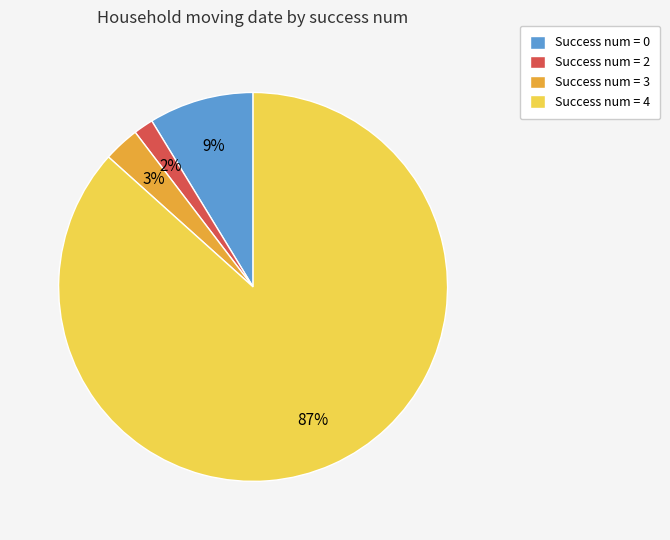

Is the sum of Success num = 0 and Success num = 2 greater than half?

No